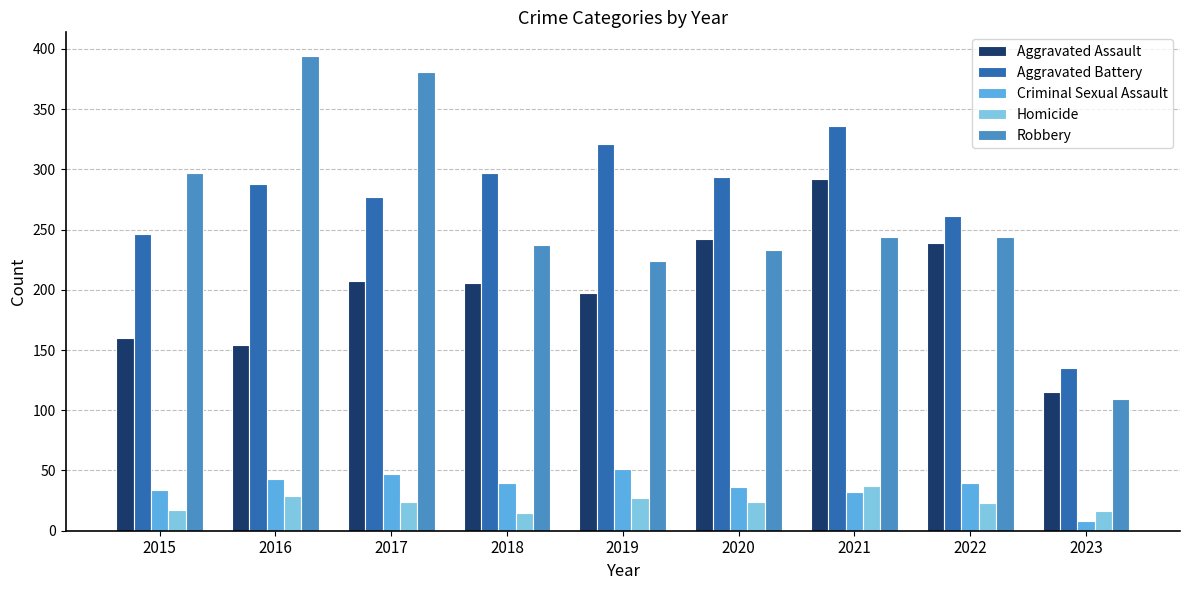

Which series has the largest total across all categories?

Aggravated Battery